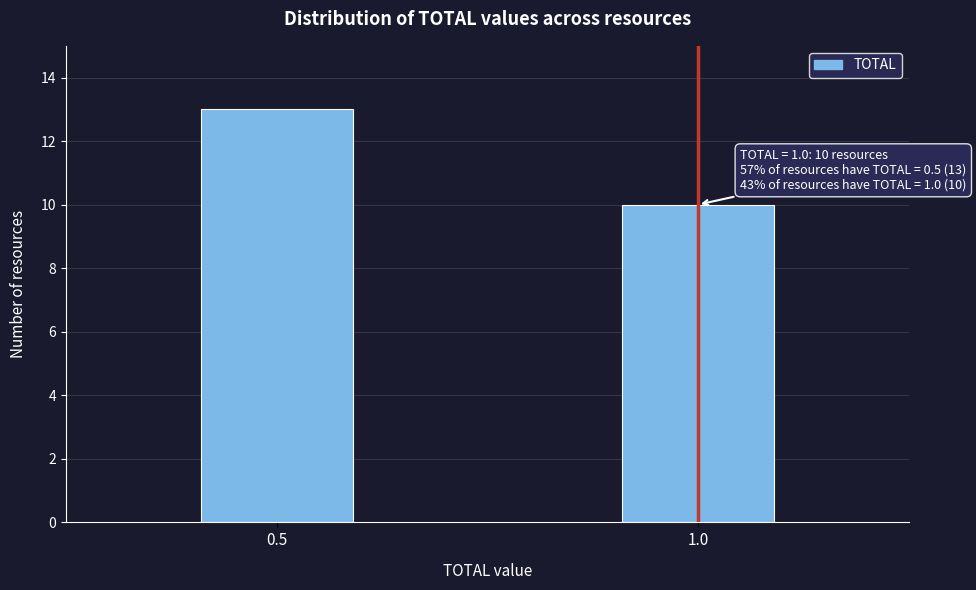

Reading left to right, transcribe all the data shown in this chart.

13	10